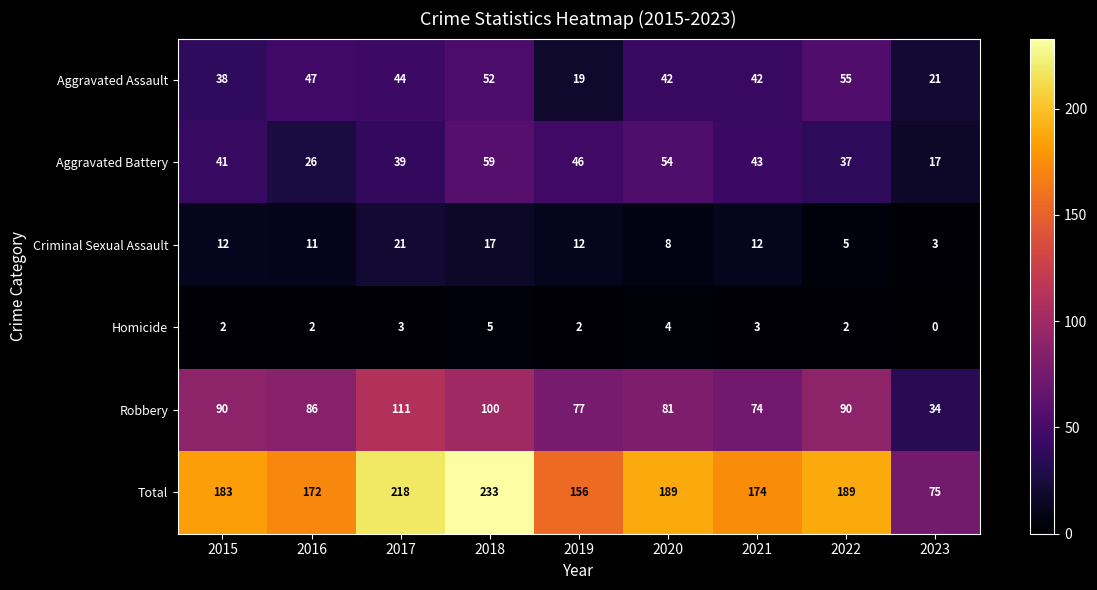

Count the number of data series in this chart.

6